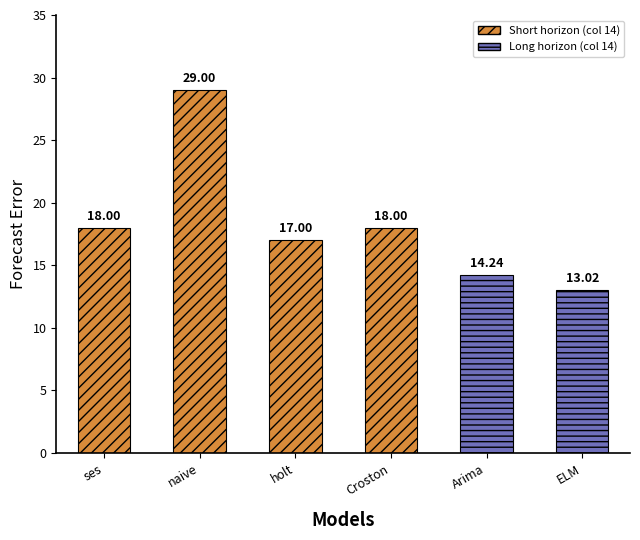

How many data points are less than 18?

3